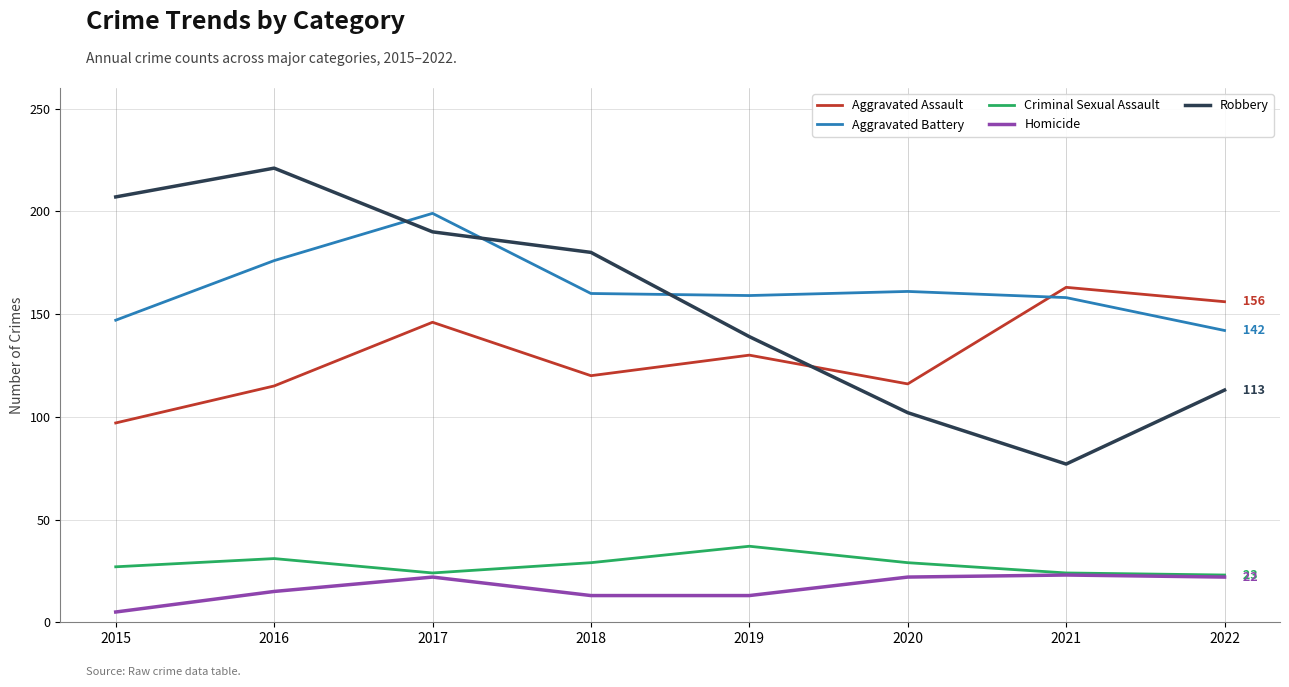

Which series has the largest total across all categories?

Aggravated Battery